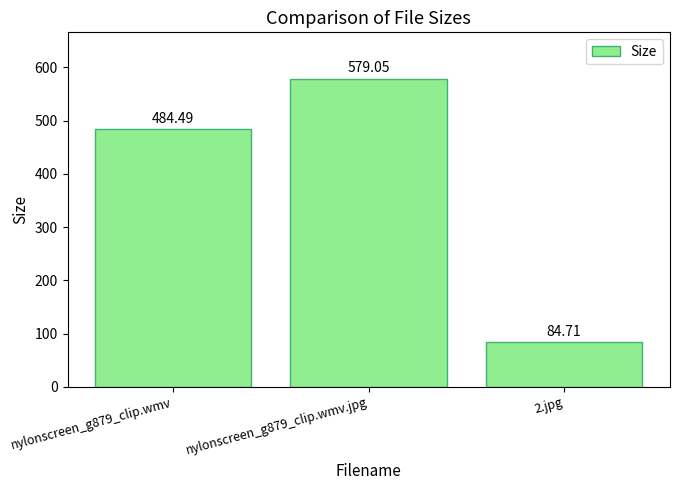

The value at nylonscreen_g879_clip.wmv.jpg is 579.0. True or false?

True